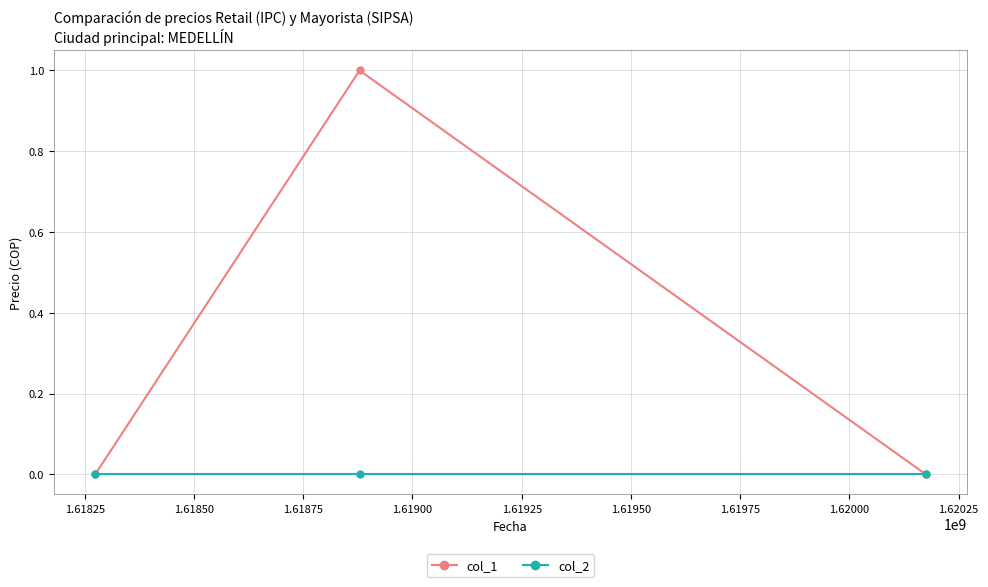

How many series are shown in this chart?

2